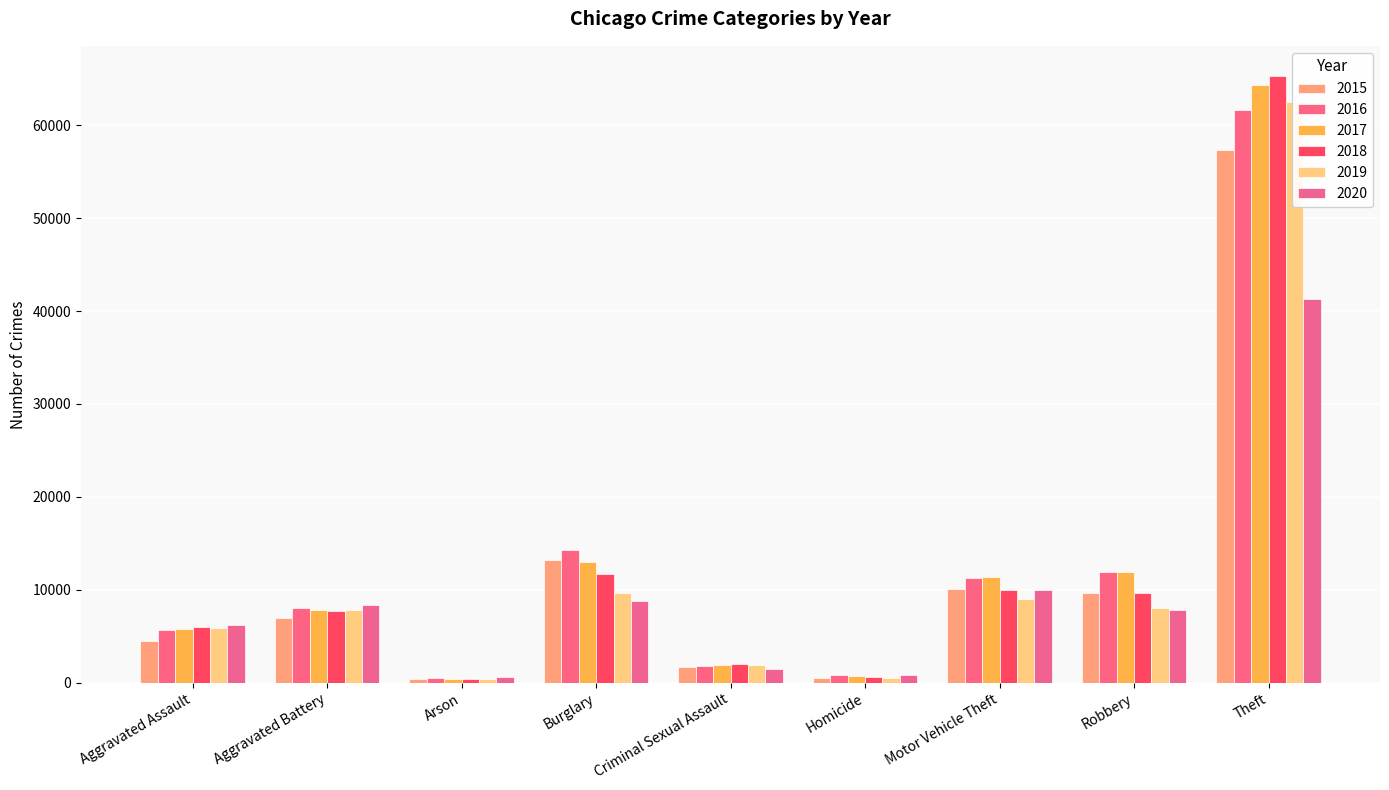

List the series in order of their peak value, highest first.

2018, 2017, 2019, 2016, 2015, 2020